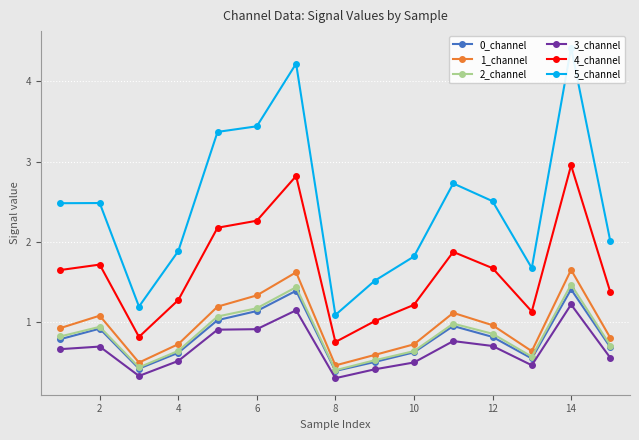

What is the lowest value of the 3_channel series?

0.3